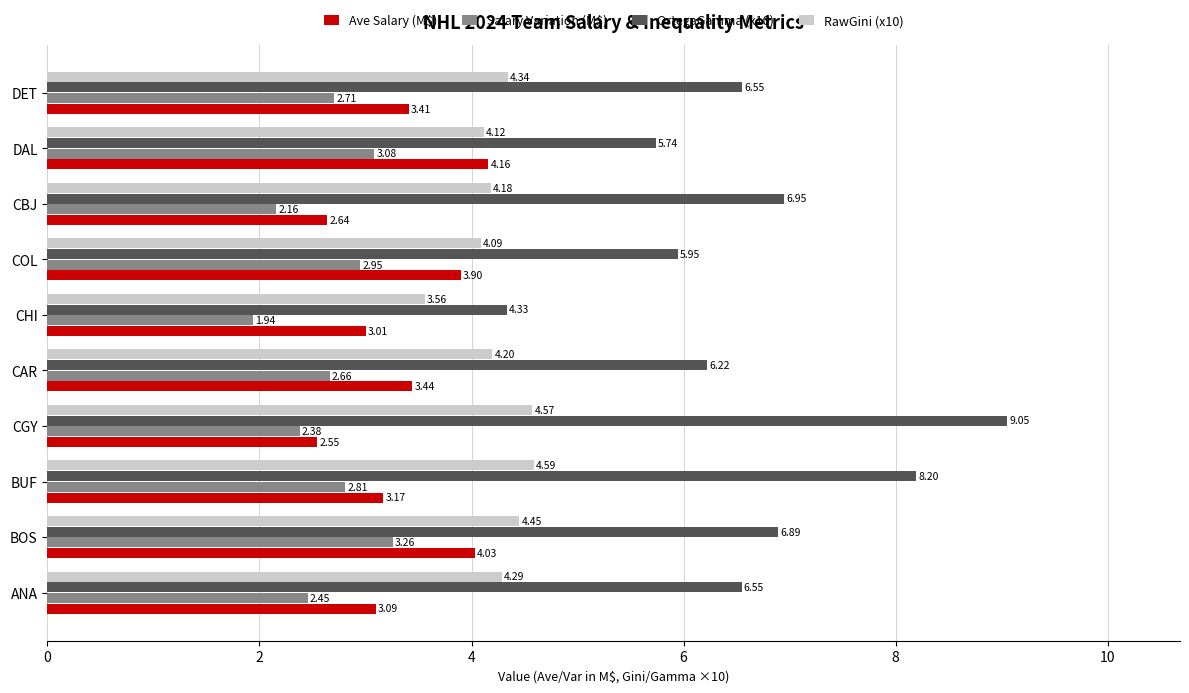

Which series has the largest range (max minus min)?

OrtegaGamma (x10)